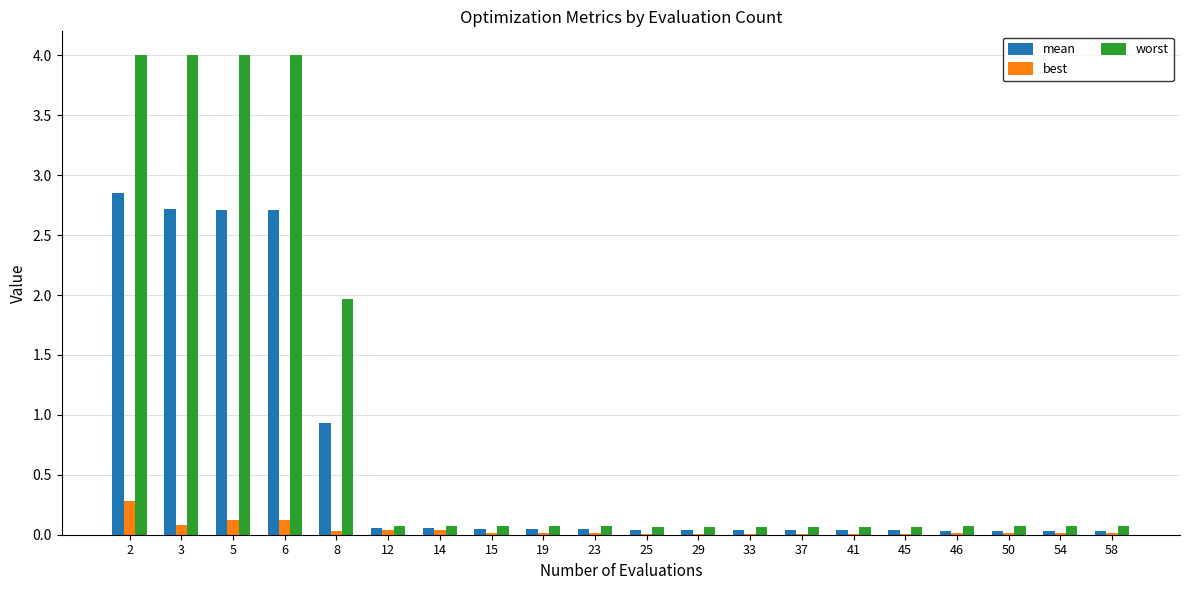

What is the sum of all worst values?

19.0